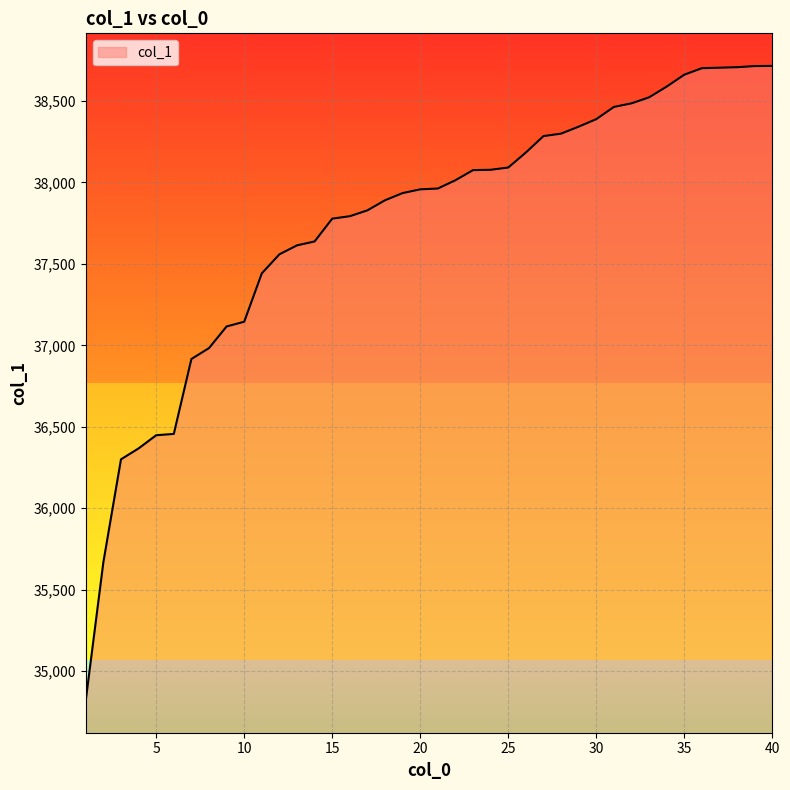

What is the minimum value shown in the chart?

34821